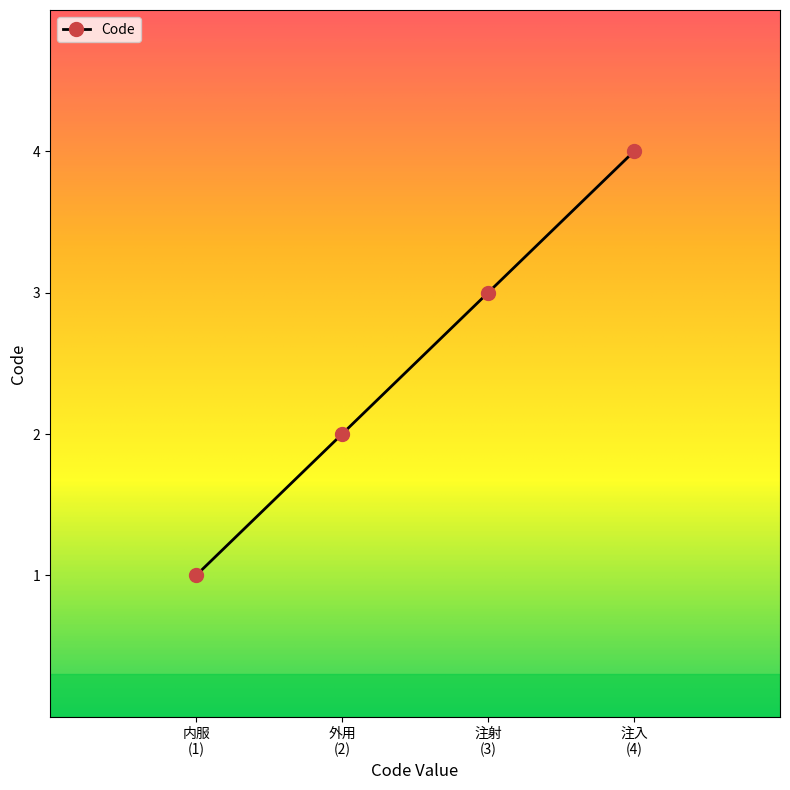

Is this an area chart (filled region under the line)?

No